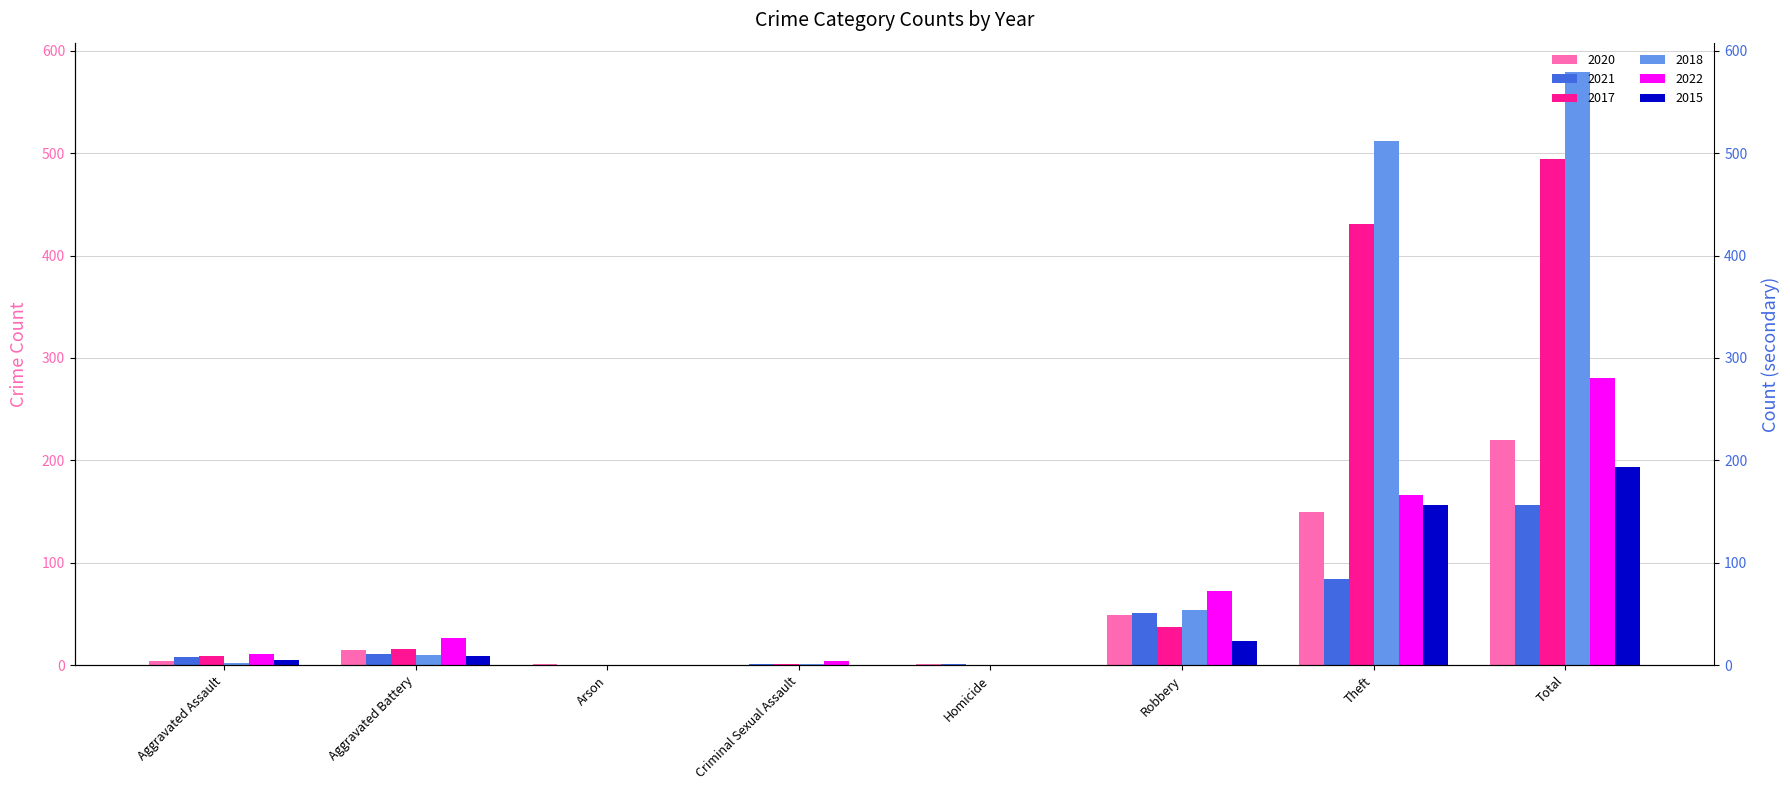

What position from the right is Aggravated Assault?

8